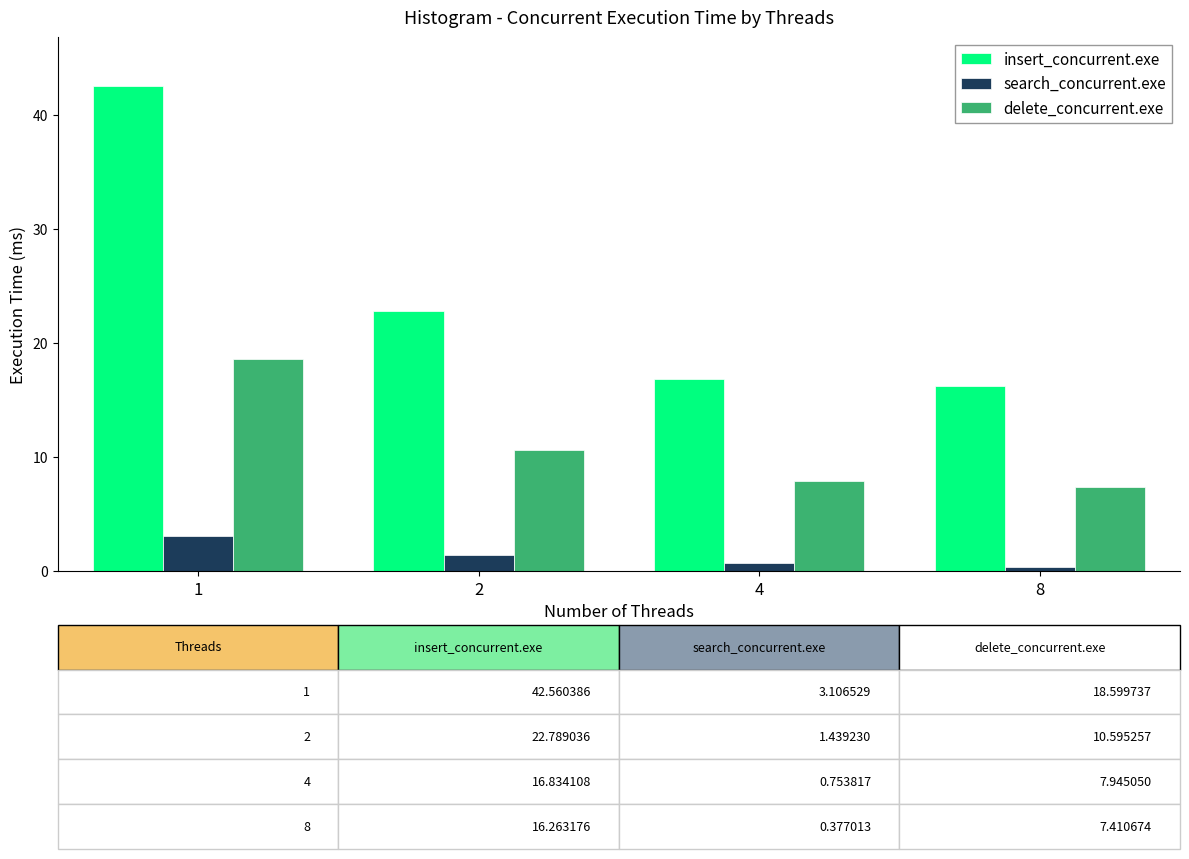

Does the chart contain stacked bars?

No